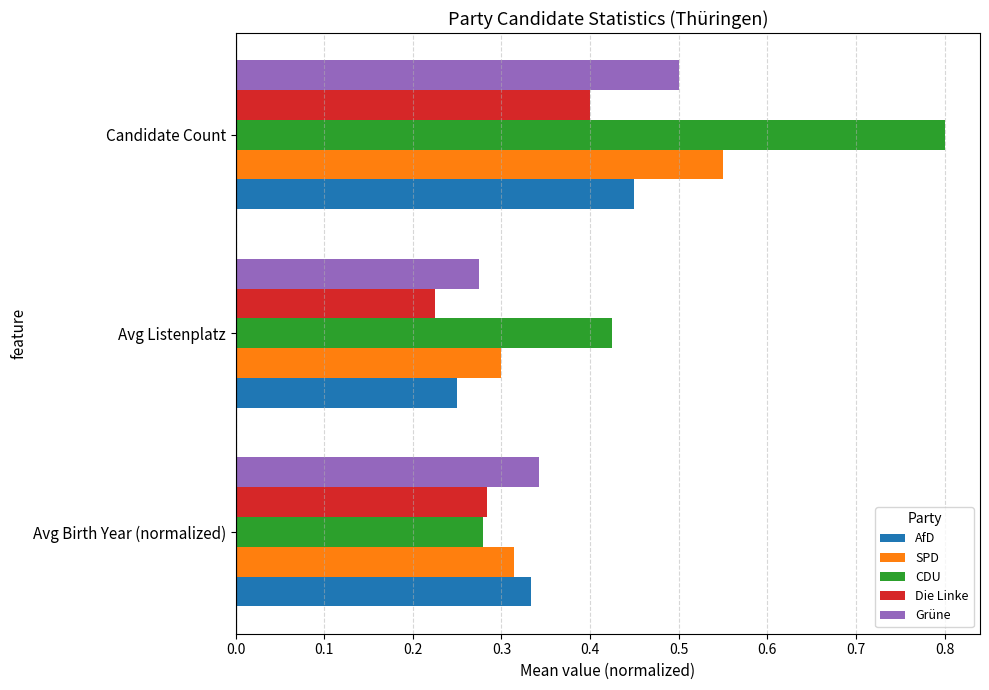

How many AfD values are between 0 and 1?

3